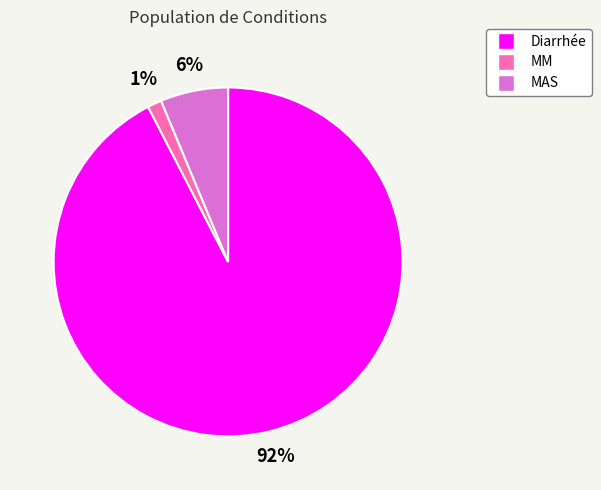

To the nearest percent, what is the combined percentage of Diarrhée and MM?

94%